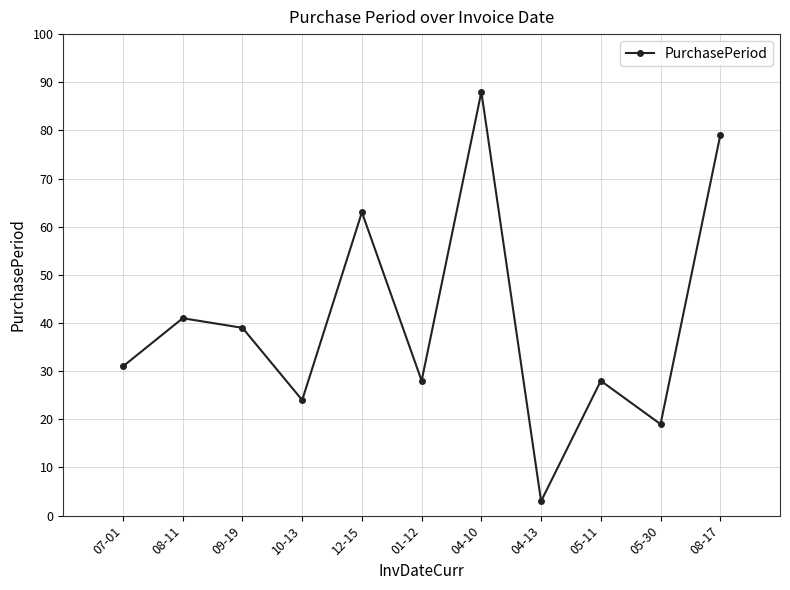

The value at 12-15 is 63. True or false?

True